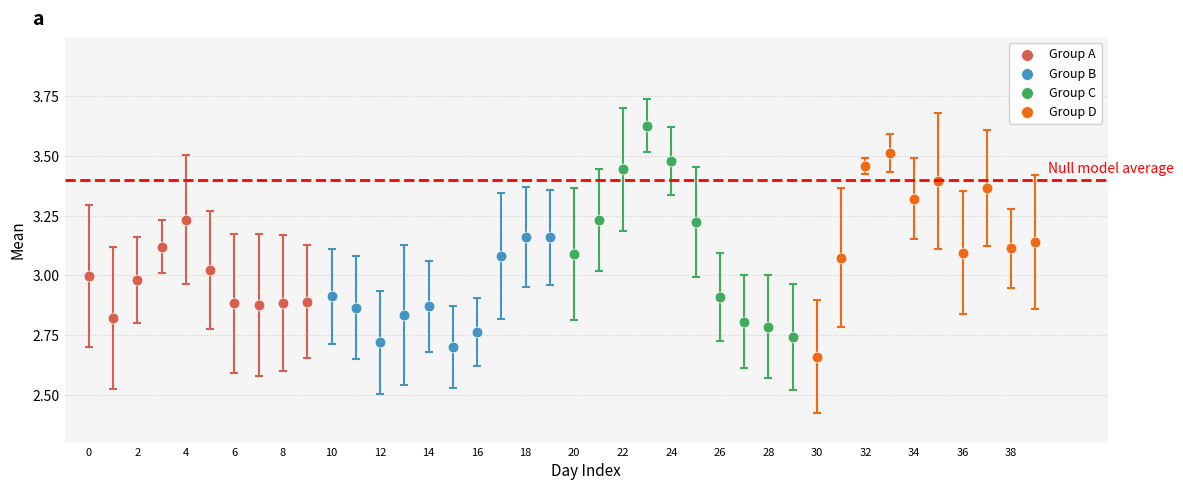

Which series reaches the maximum Y coordinate?

Group C